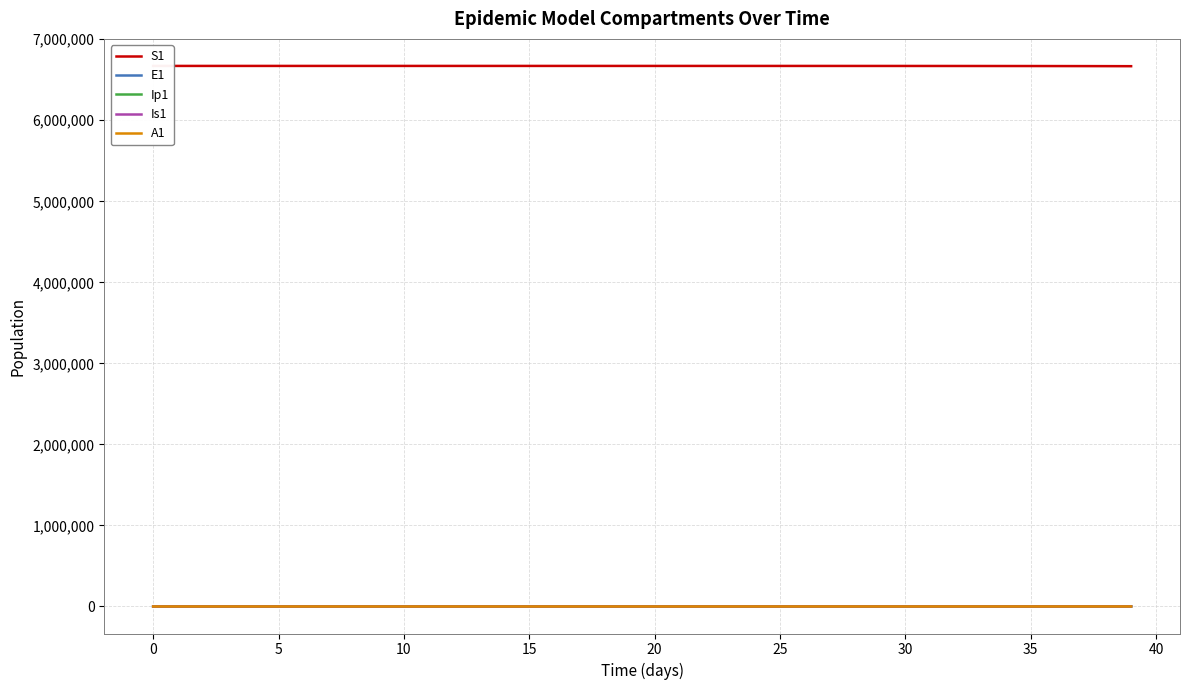

Is this an area chart (filled region under the line)?

No